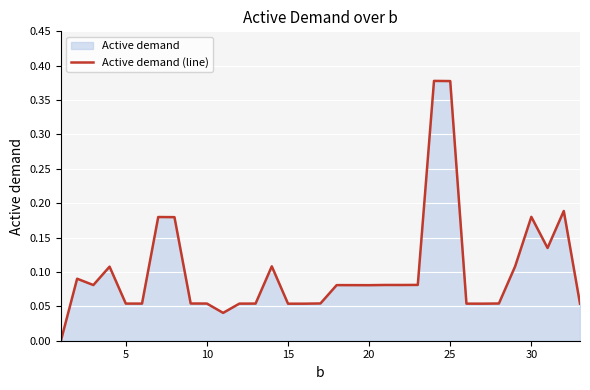

How many interior local valleys (lower than both neighbors) does the data have?

8